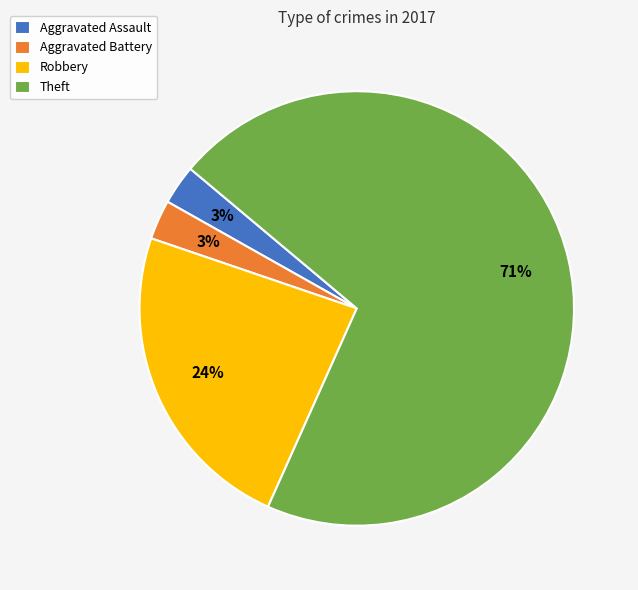

Which slice is the largest?

Theft